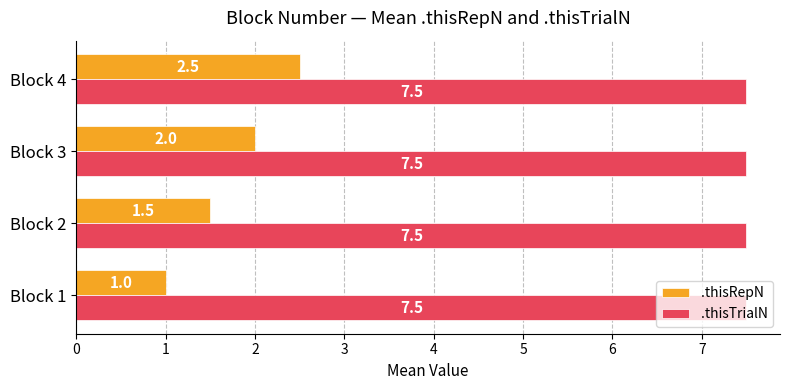

What is the sum of all .thisRepN values?

7.0